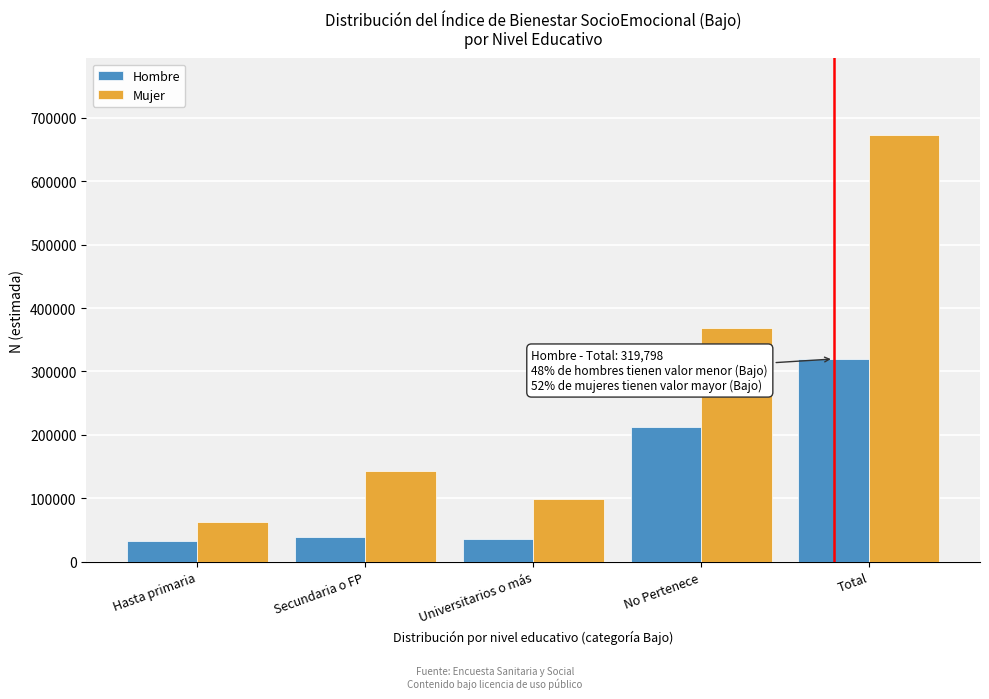

What is the difference between the maximum and minimum values in the Hombre series?

287647